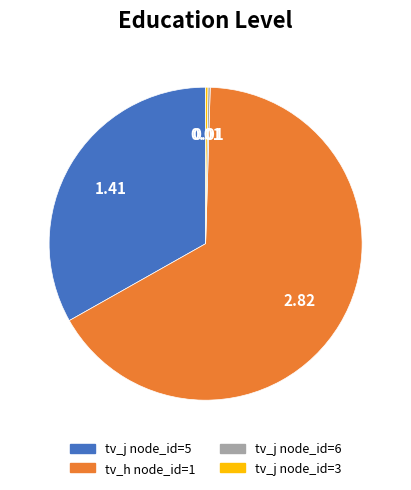

Does any single category account for the majority?

Yes